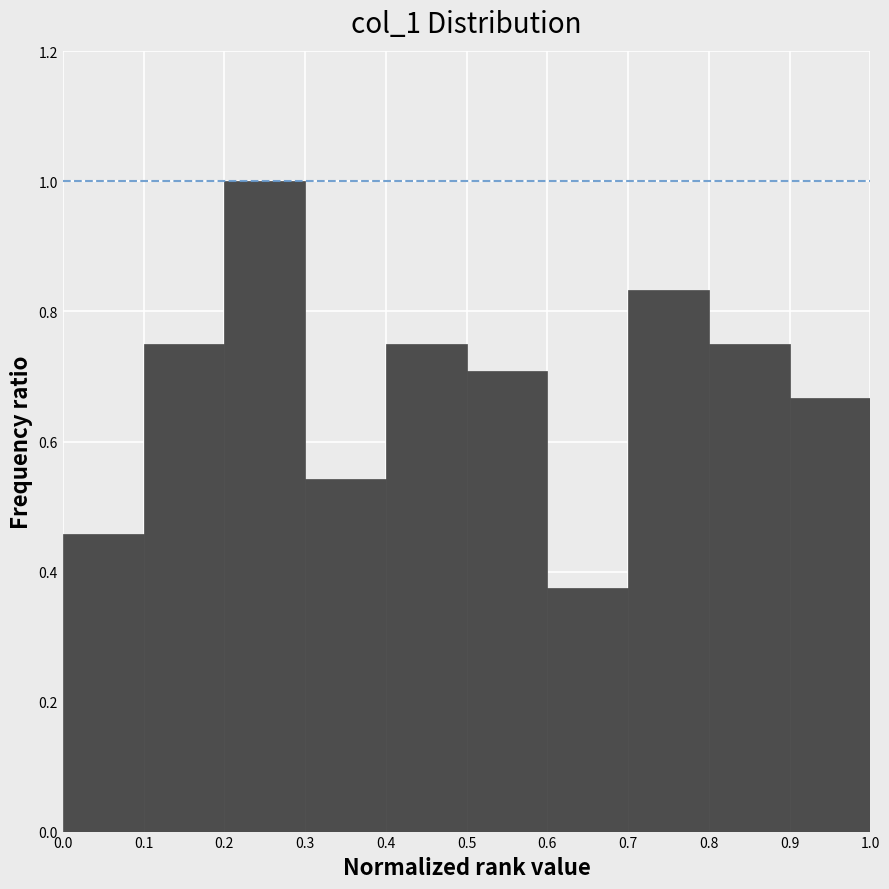

Reading left to right, list every bar in this chart as the range it spans on the x-axis followed by its height. The values are not printed on the chart, so give them approximately, as read against the axis.

0.0 to 0.1: 0.46
0.1 to 0.2: 0.76
0.2 to 0.3: 1.00
0.3 to 0.4: 0.54
0.4 to 0.5: 0.76
0.5 to 0.6: 0.70
0.6 to 0.7: 0.38
0.7 to 0.8: 0.84
0.8 to 0.9: 0.76
0.9 to 1.0: 0.66